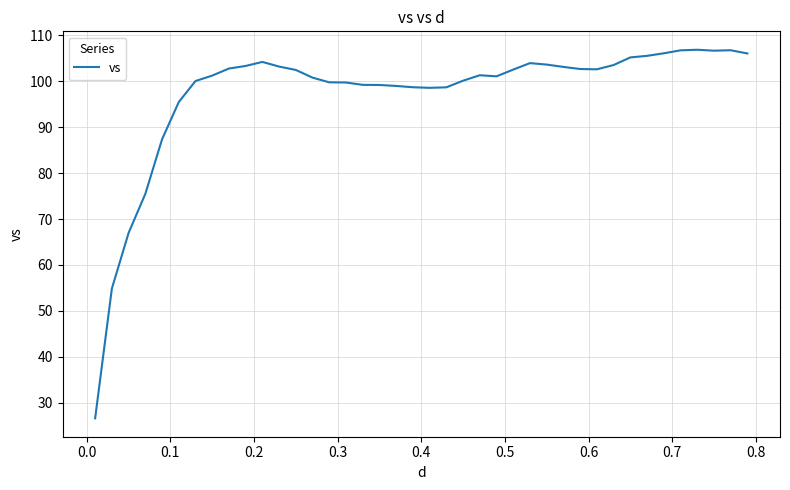

What is the greatest value displayed?

106.9